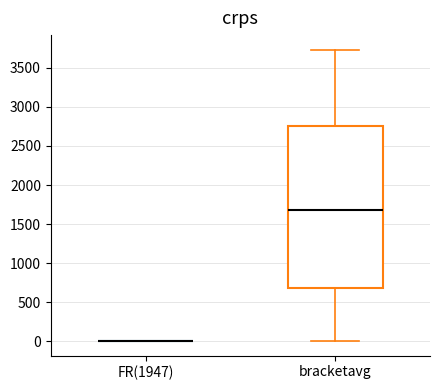

Where is the lower edge of the box for bracketavg on the y-axis? The values are not printed on the chart, so give them approximately, as read against the axis.

700